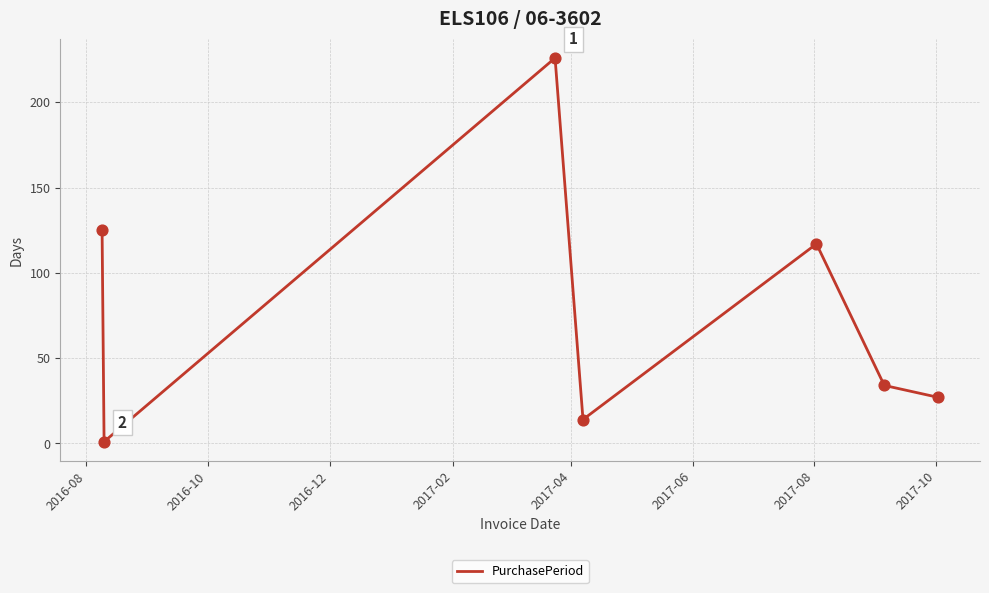

What is the average value?

78